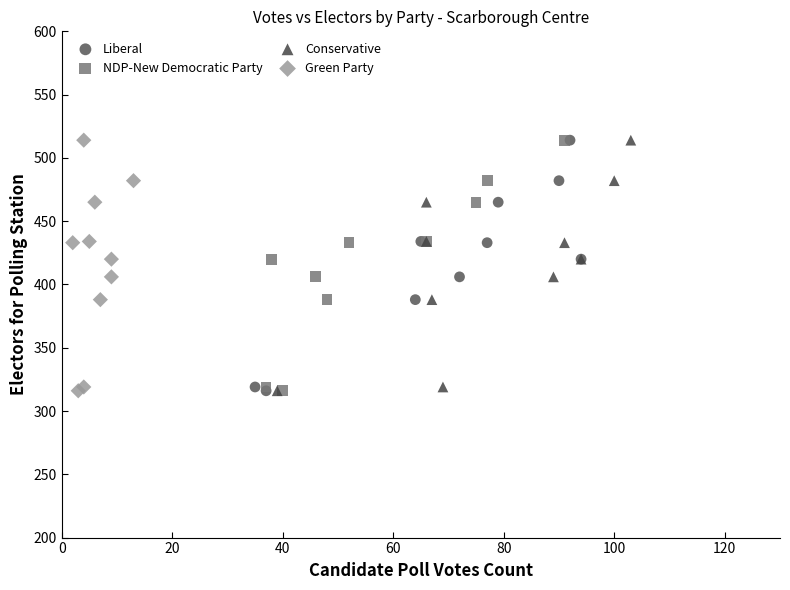

What are all the series names shown in the legend?

Liberal, NDP-New Democratic Party, Conservative, Green Party